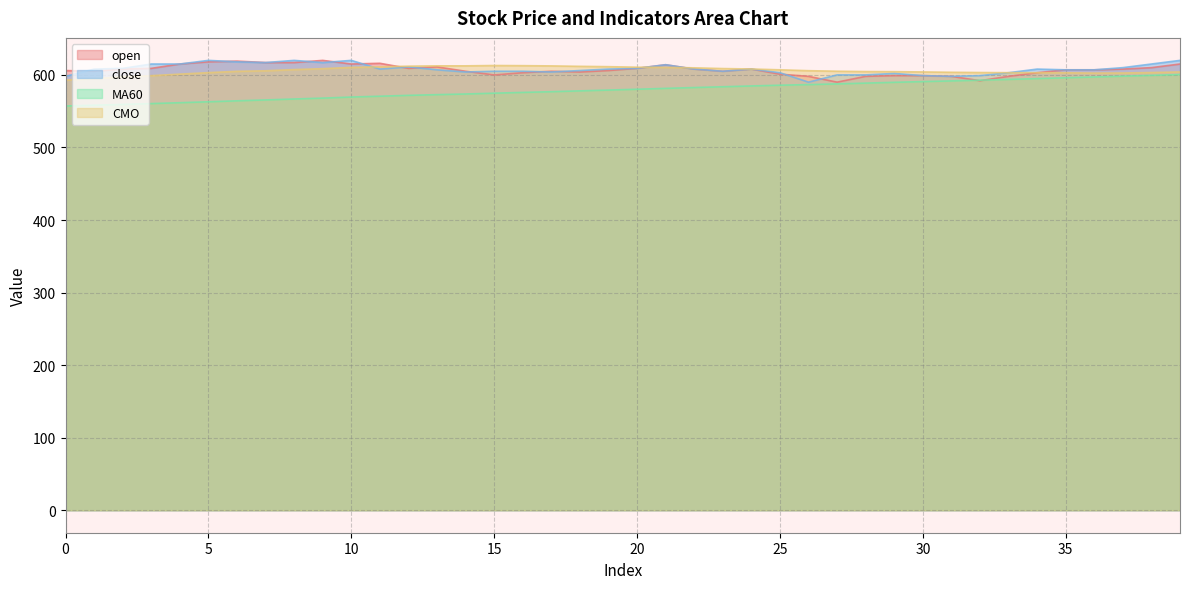

Is the value of CMO at 18 greater than the value of close at 17?

Yes